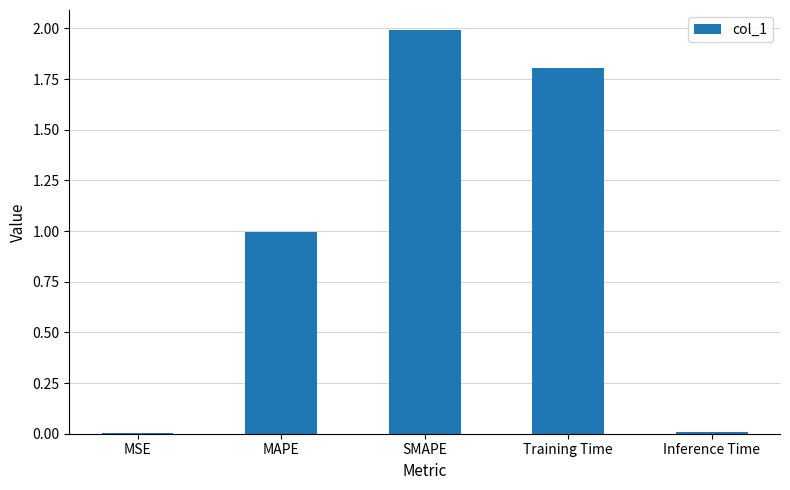

Approximately how many times larger is the value at MAPE compared to Training Time?

0.6